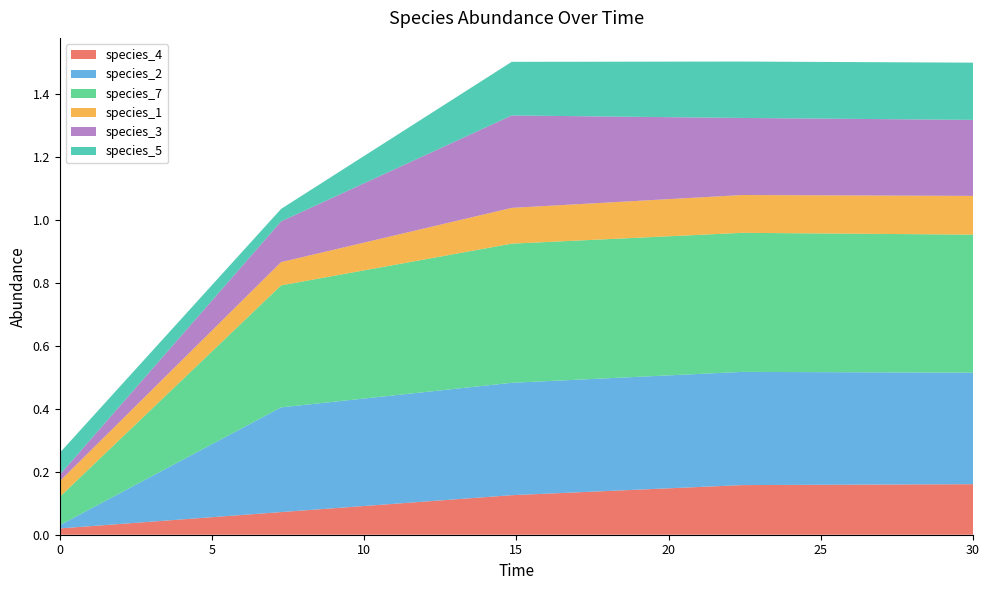

True or false: species_4 and species_3 intersect in this chart.

False